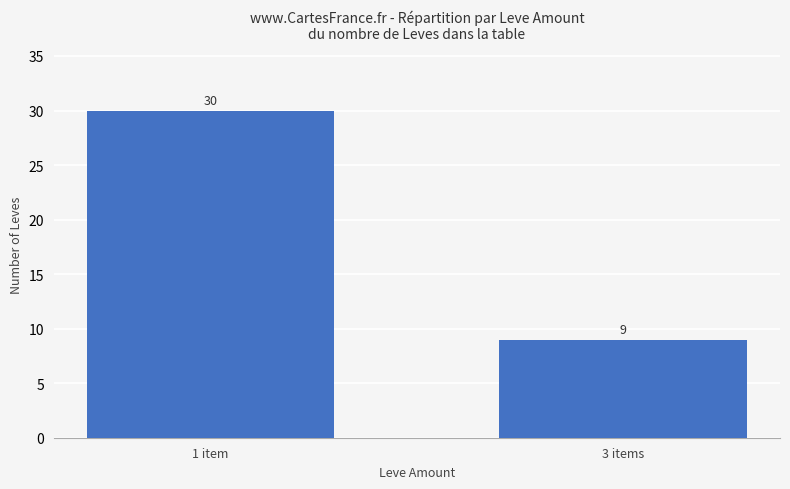

How many bars are there in total?

2